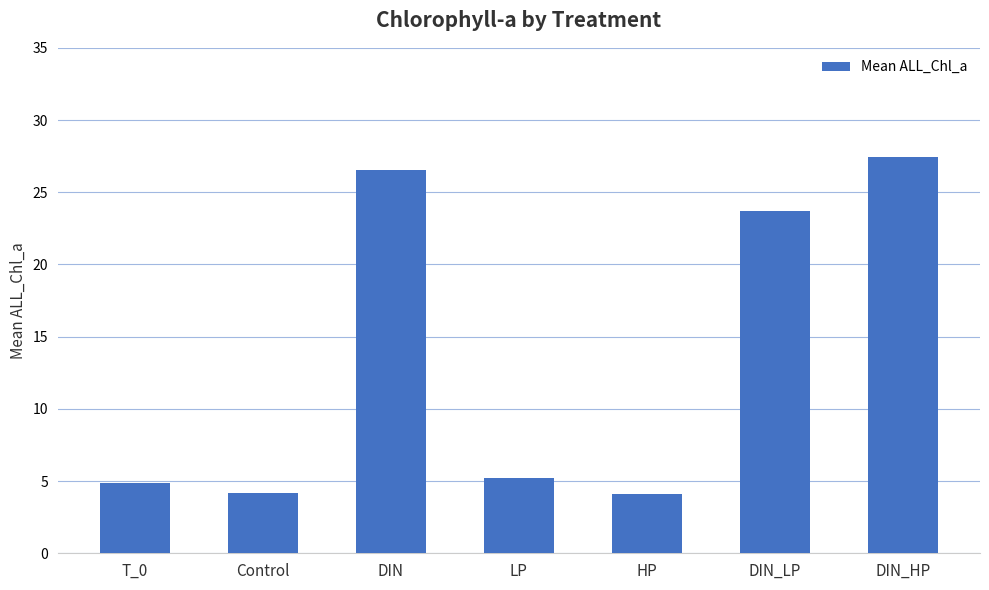

What is the smallest value displayed?

4.1